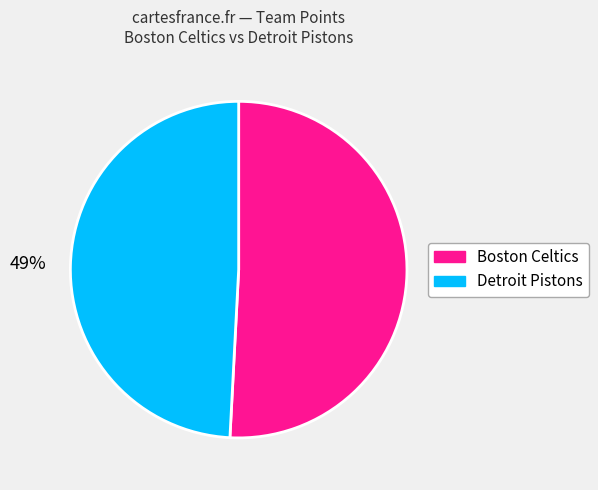

Between Detroit Pistons and Boston Celtics, which is larger?

Boston Celtics